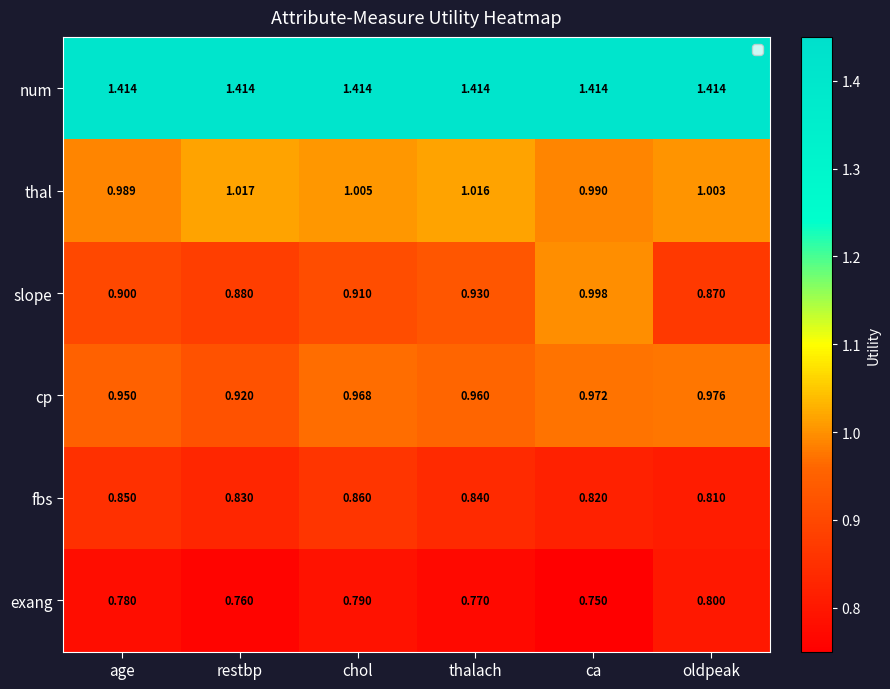

Rank the series by their maximum value, from highest to lowest.

num, thal, slope, cp, fbs, exang